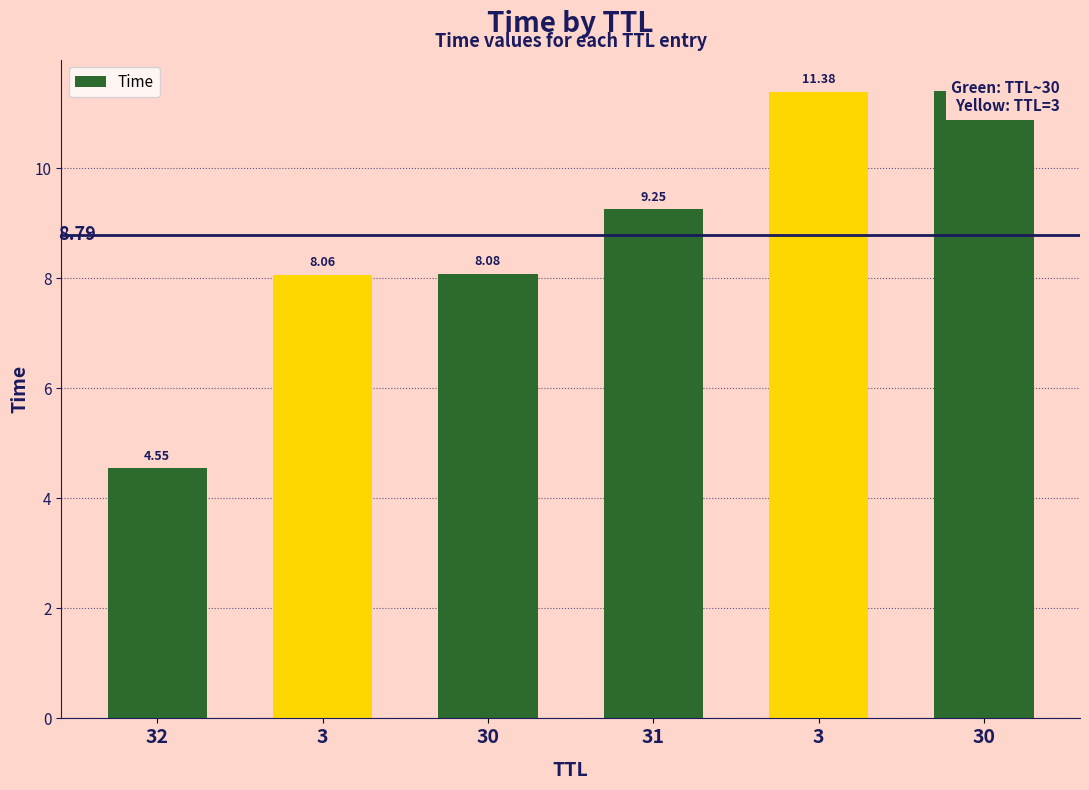

List the labels in order of value, smallest first.

32, 3, 30, 31, 3, 30